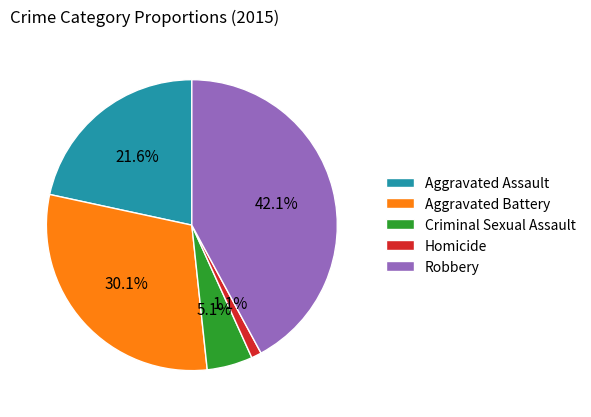

How many segments does this pie chart have?

5